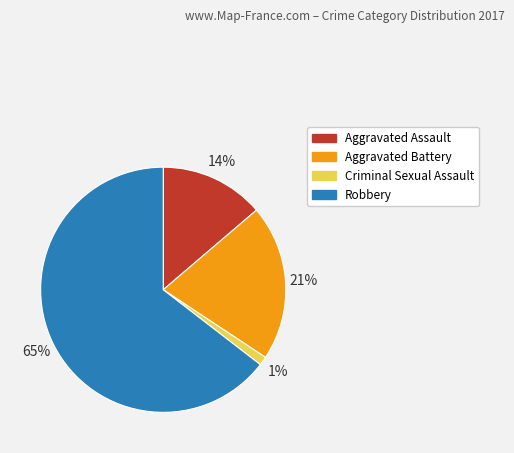

Do Aggravated Battery and Robbery together represent more than half of the pie?

Yes